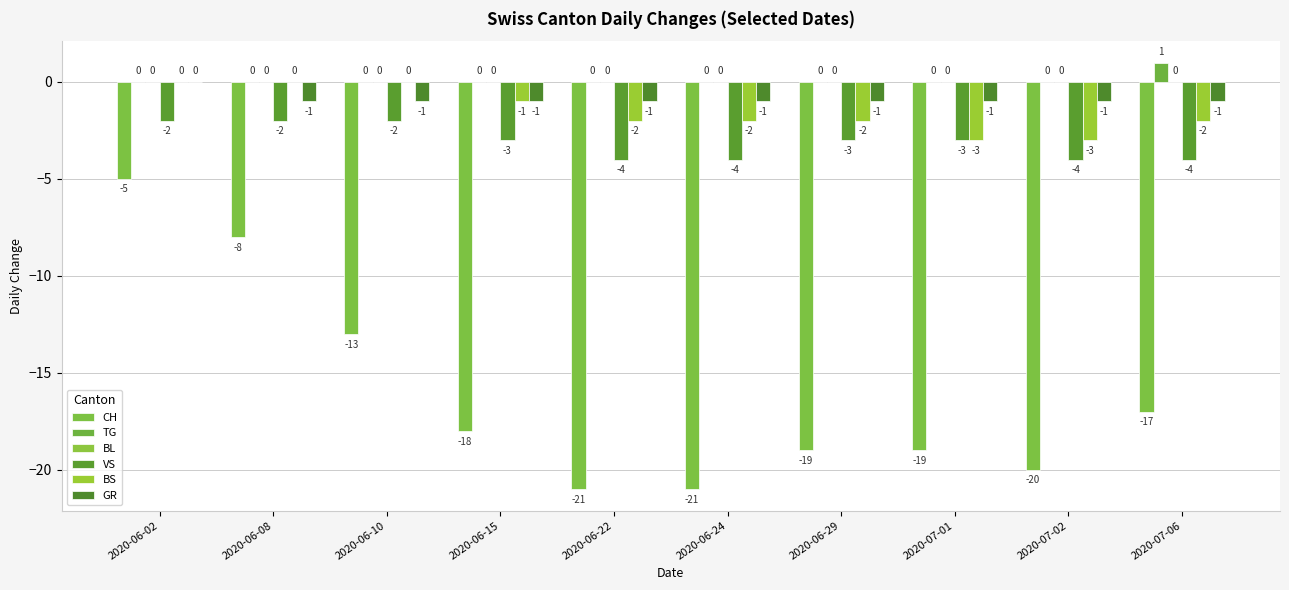

The BS series shows -2 at 2020-06-15. True or false?

False